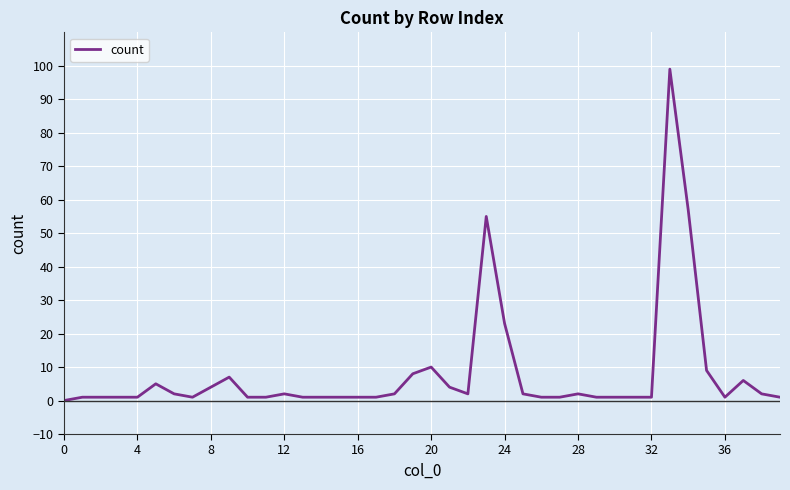

Does the chart have visible grid lines?

Yes